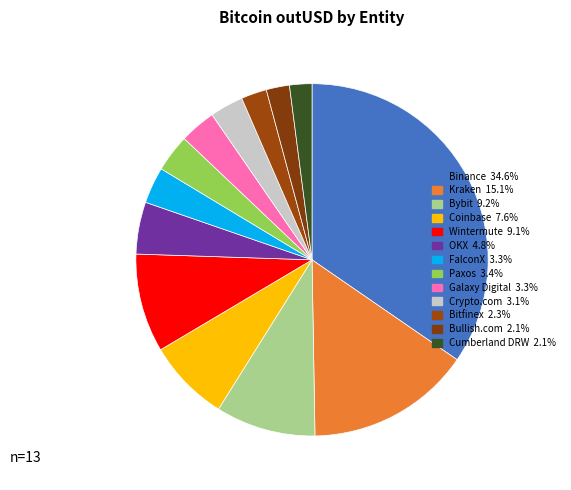

Count the number of slices in the pie.

13